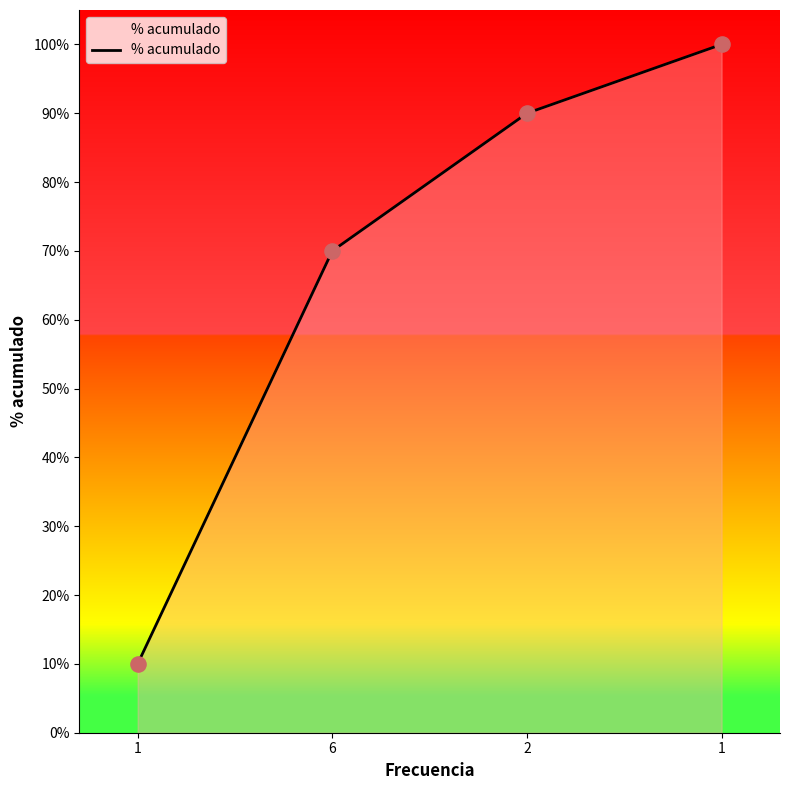

What is the ratio of the value at 6 to the value at 1?

0.7